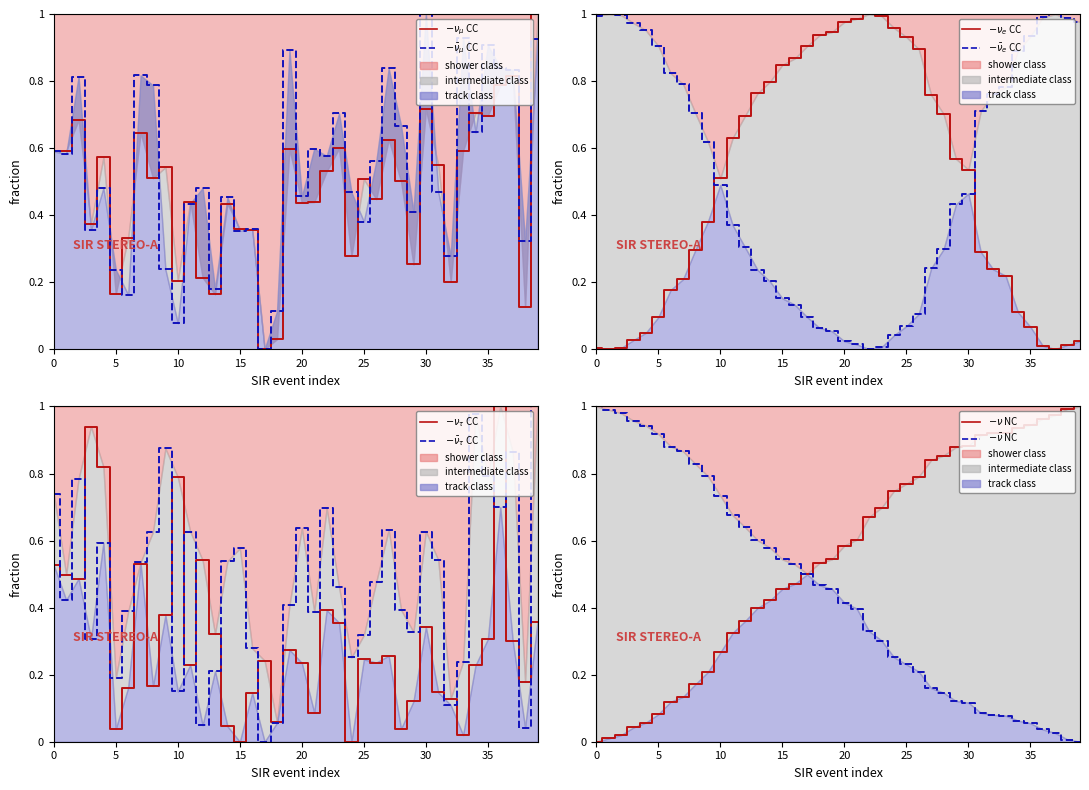

What is the sum of the sir_vtmax values at 33 and 15?

1.0